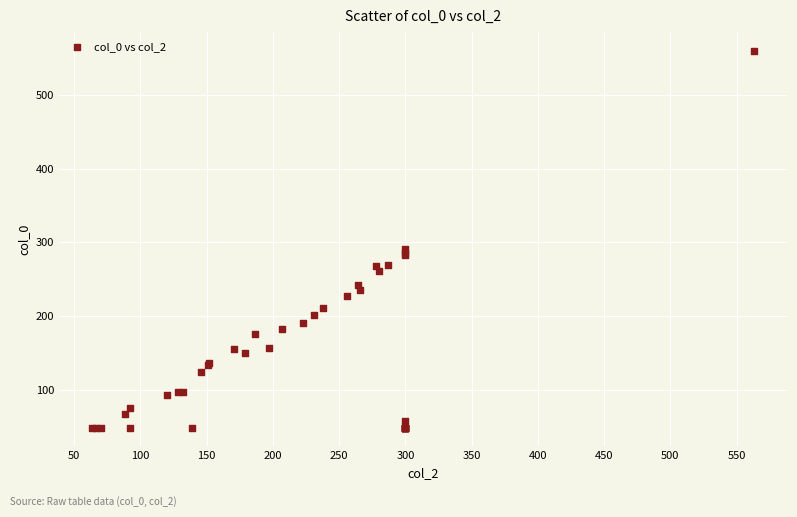

What Y value in the scatter plot is closest to 304?

291.6